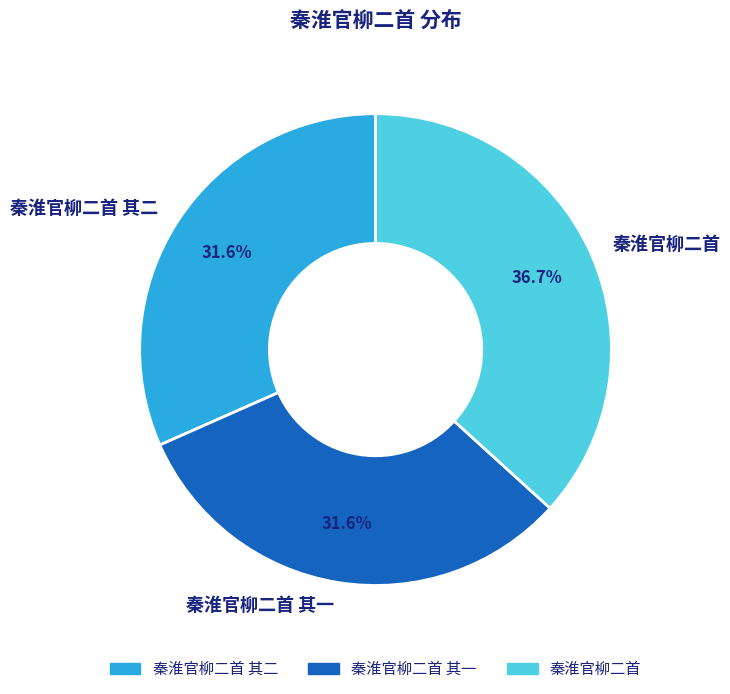

What is the largest slice in the pie chart?

秦淮官柳二首